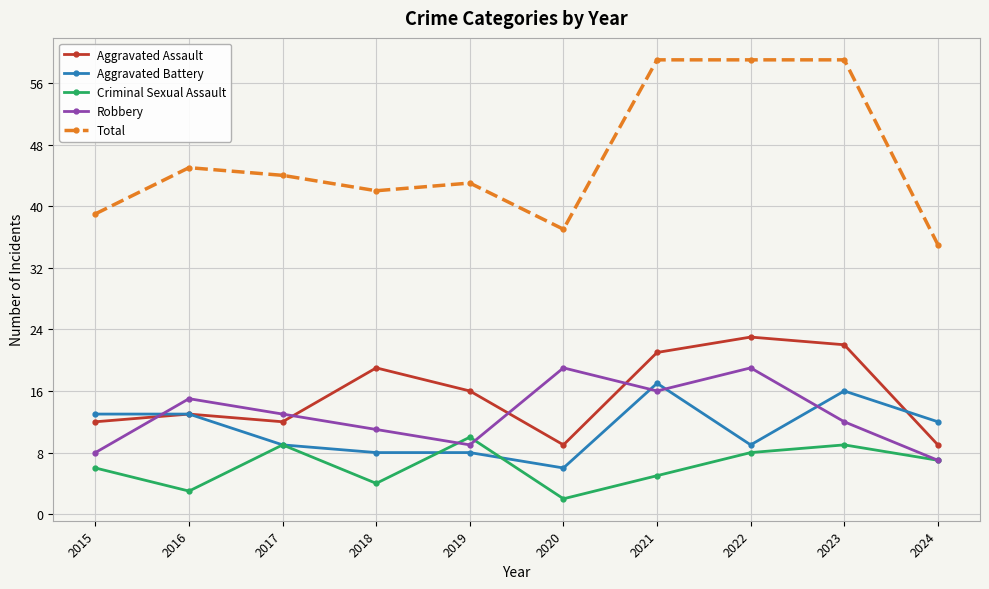

Which category has the lowest value across all series?

2020